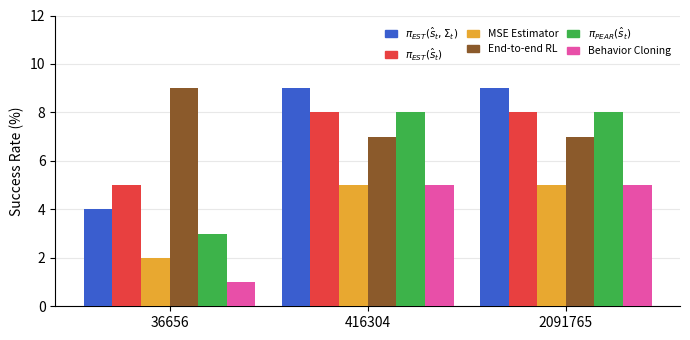

What is the difference between the highest and lowest values at 36656?

8.0